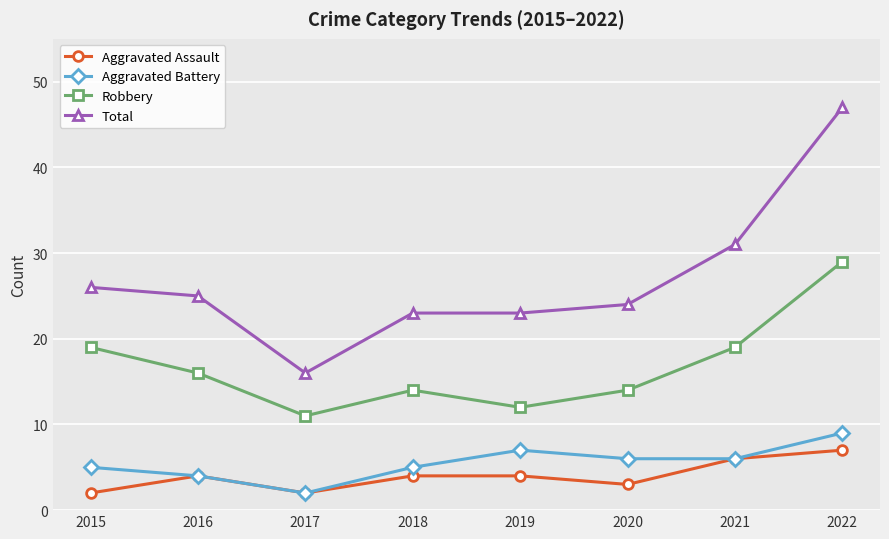

Where is the first local minimum for Total?

2017